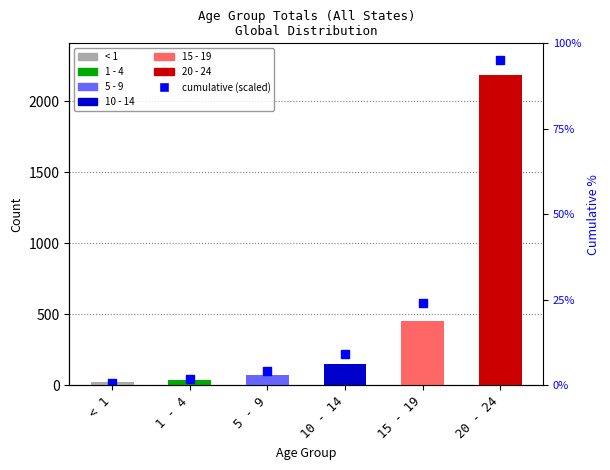

Approximately how many times larger is the value at < 1 compared to 1 - 4?

0.4